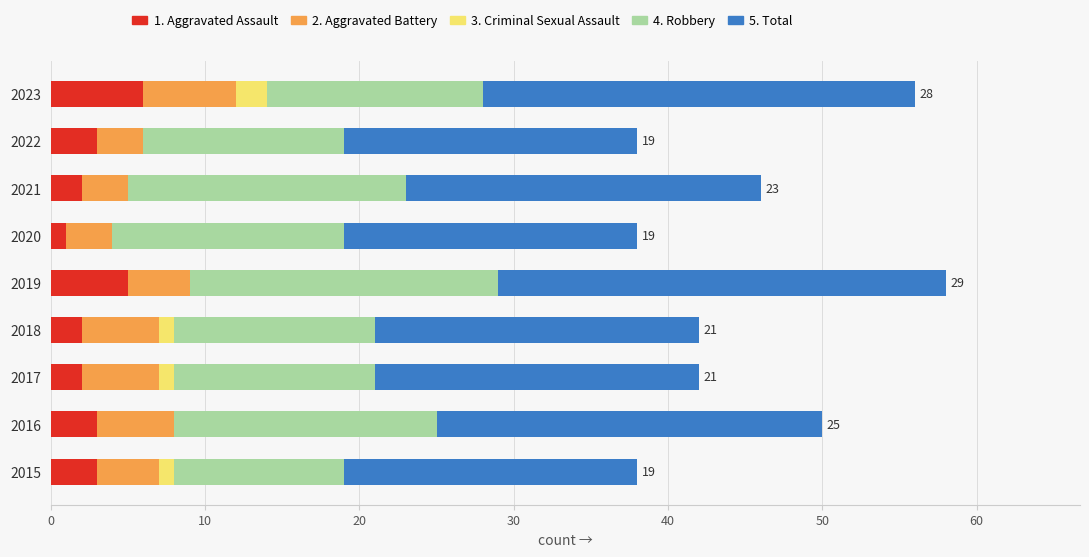

What is the total value across all series at 2019?

58